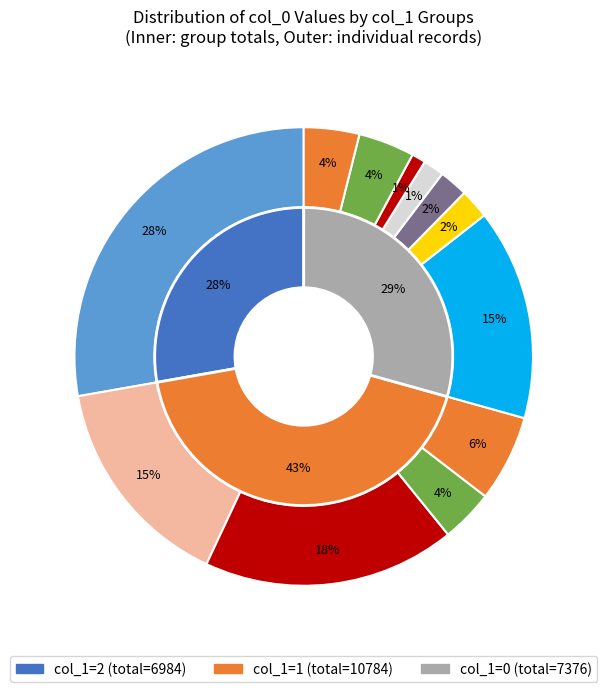

Combined, what portion of the pie is 509 and 983?

5.9%